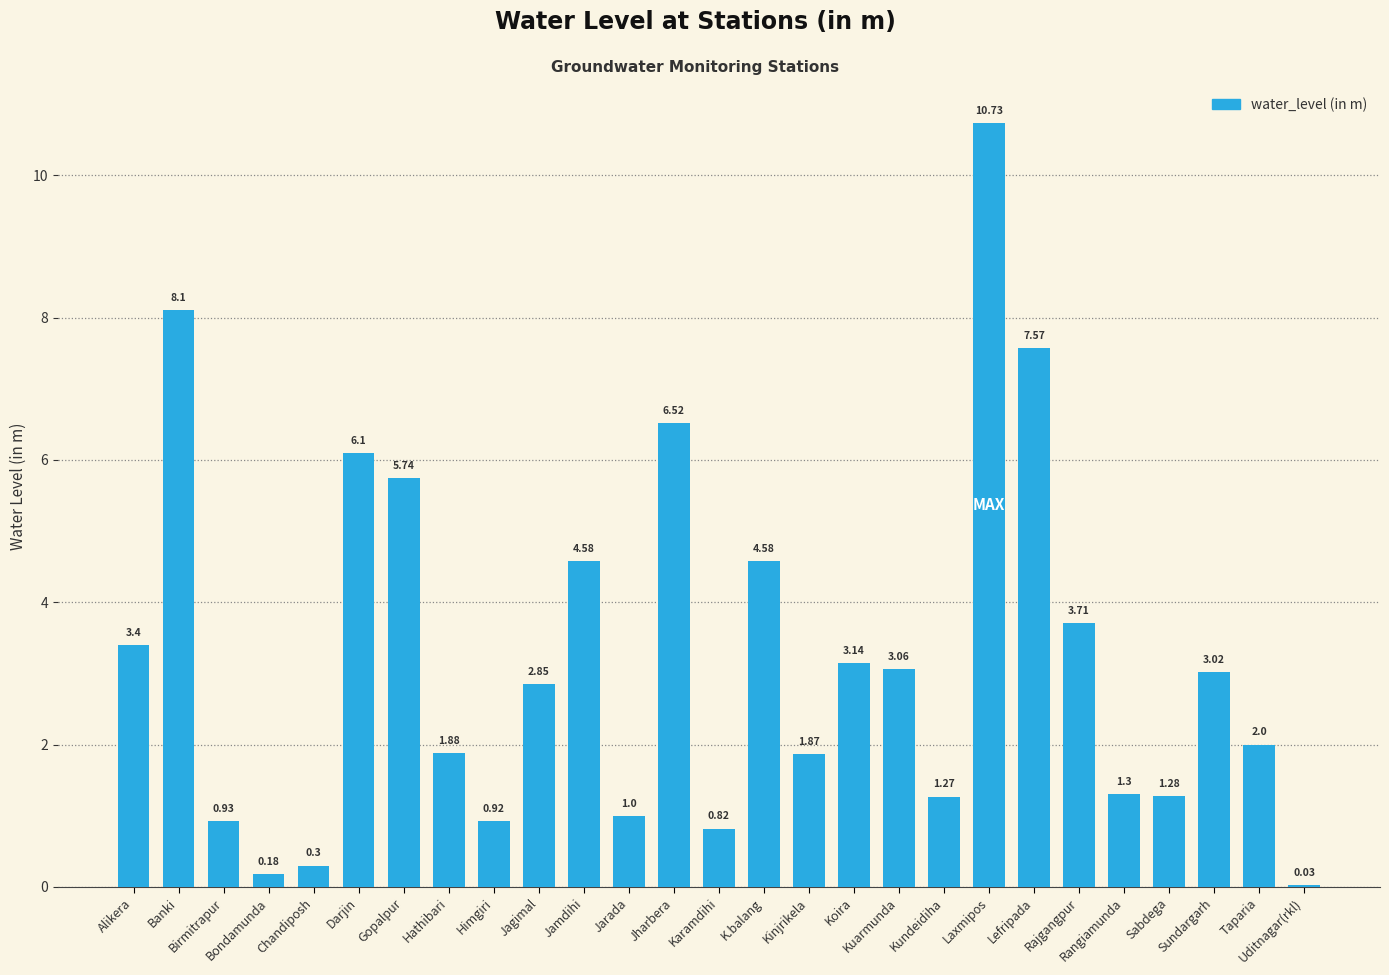

The chart shows a value of 6.1 at Darjin. True or false?

True